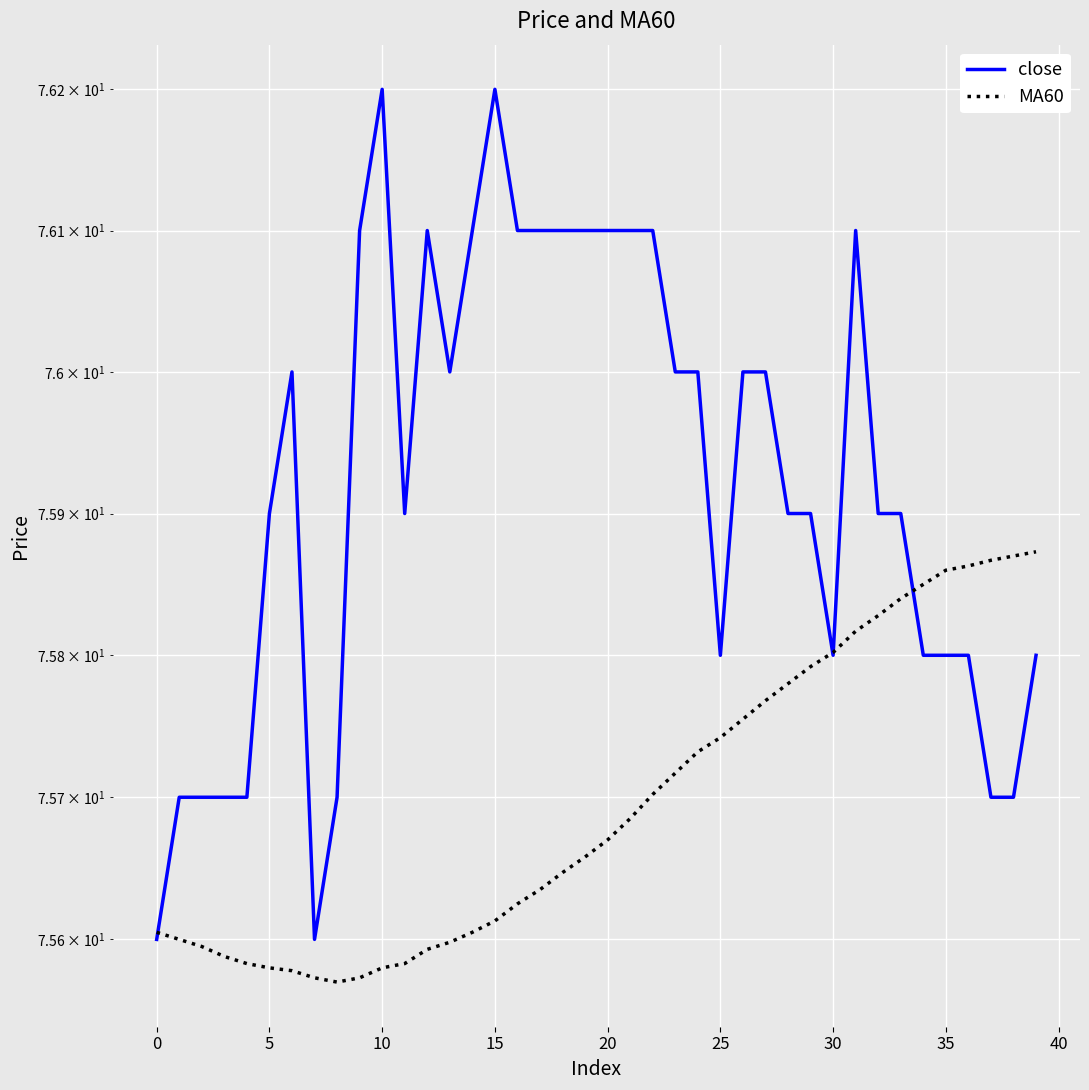

At which category is the sum across all series the highest?

31